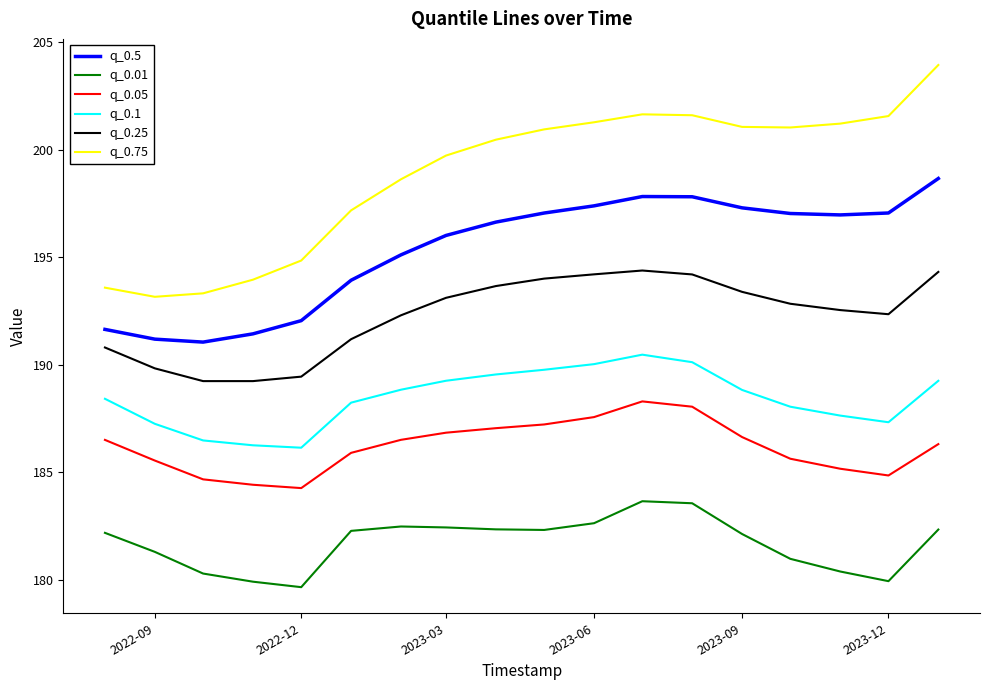

Which series has the largest range (max minus min)?

q_0.75